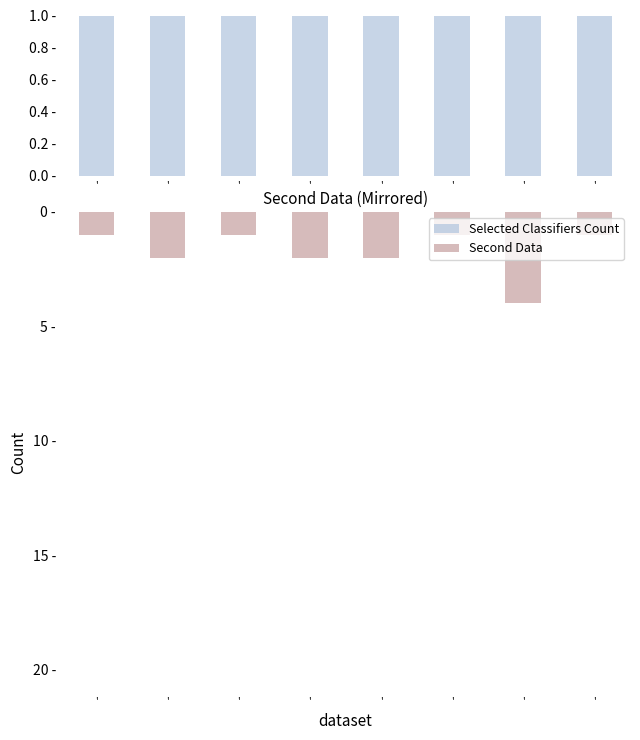

How many bars are there in each group?

2